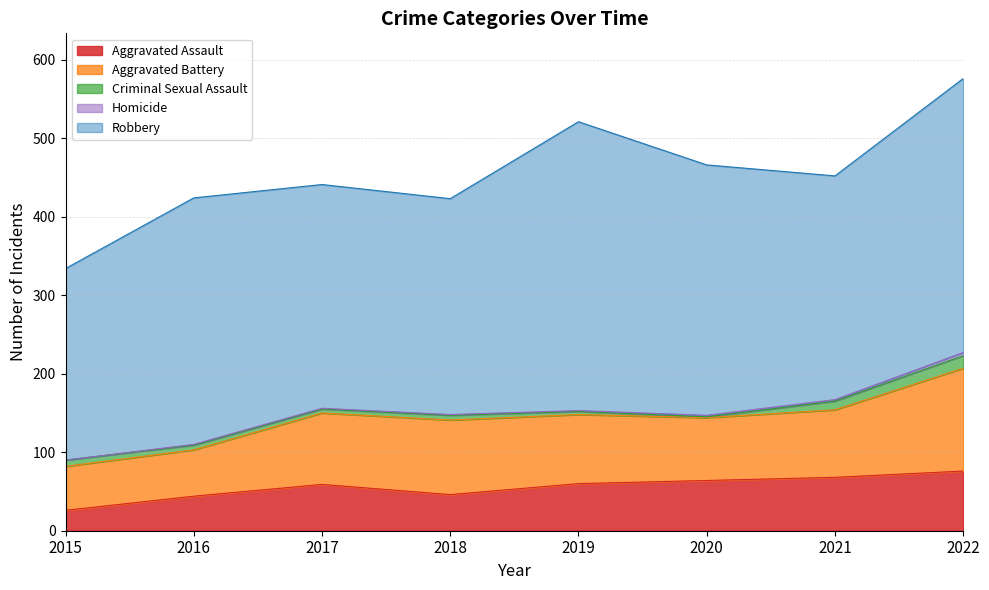

Between 2021 and 2020, which is larger?

2021